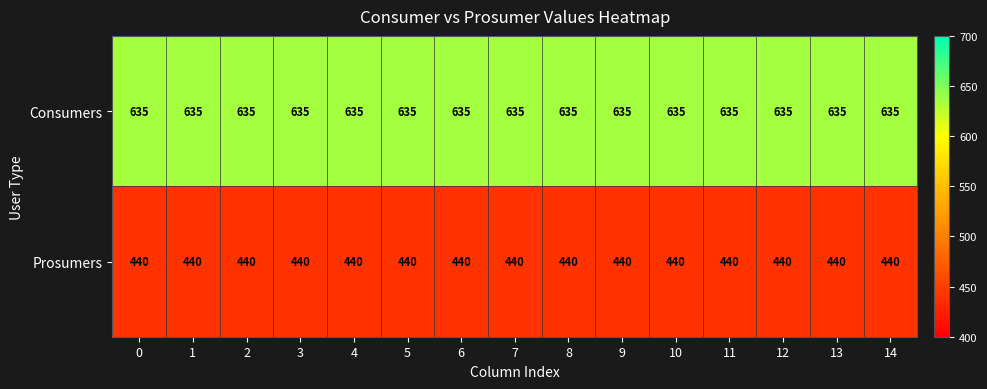

List the series in order of their peak value, highest first.

Consumers, Prosumers